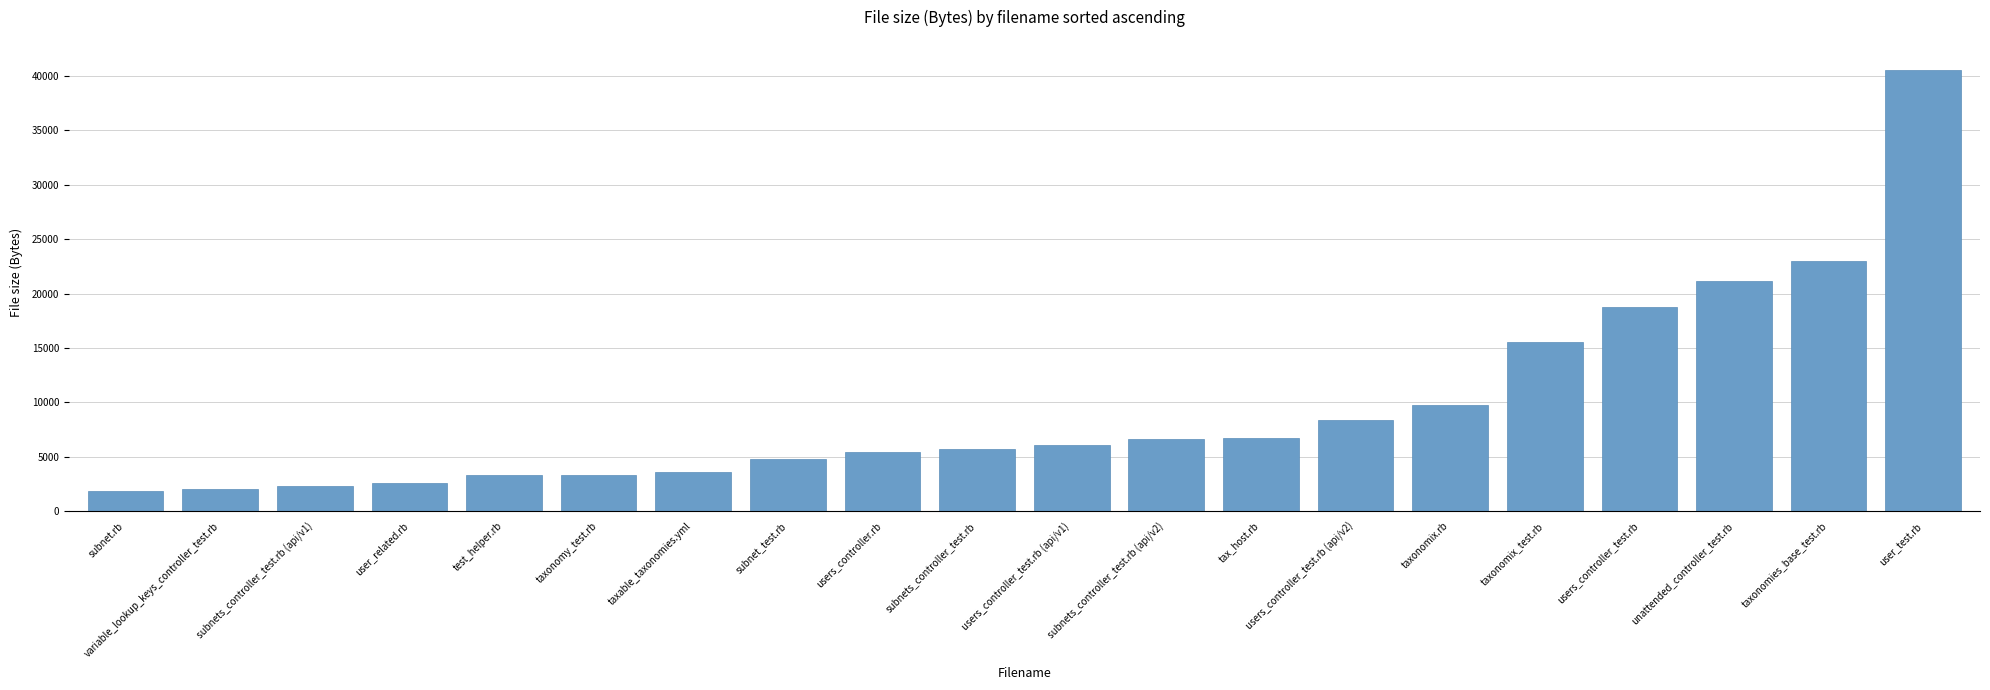

Read the value at taxonomy_test.rb.

3334